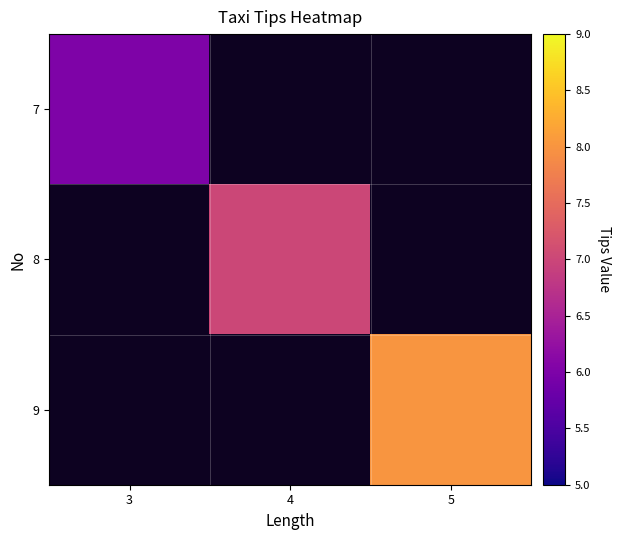

Which label corresponds to the largest value in the chart?

5